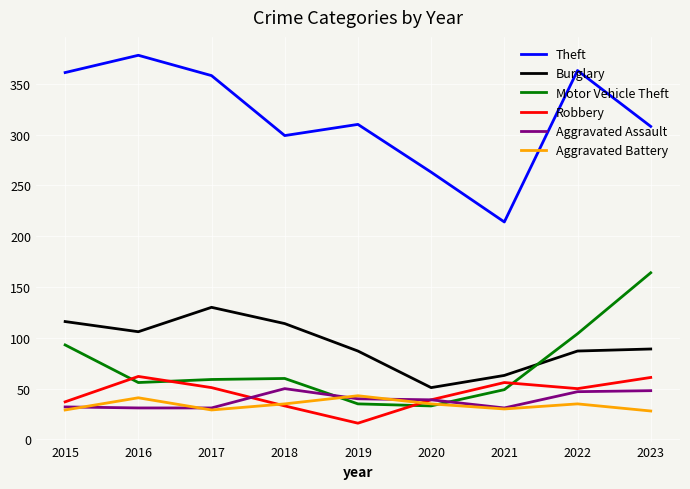

What value does the Robbery series have at 2022, to the nearest 5?

50